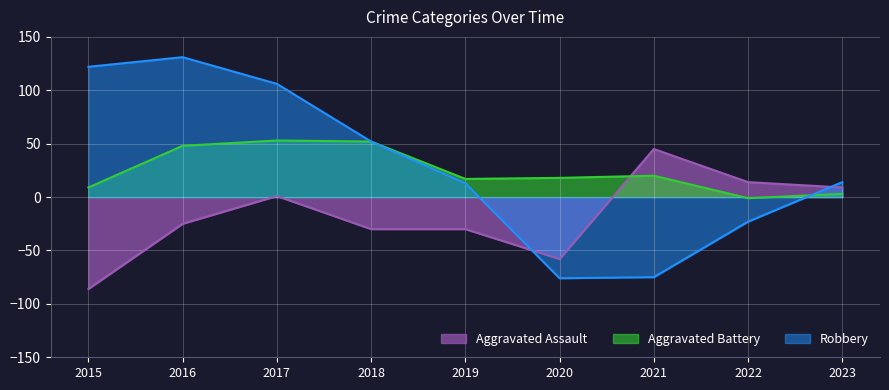

What is the sum of the Aggravated Battery values at 2021 and 2020?

38